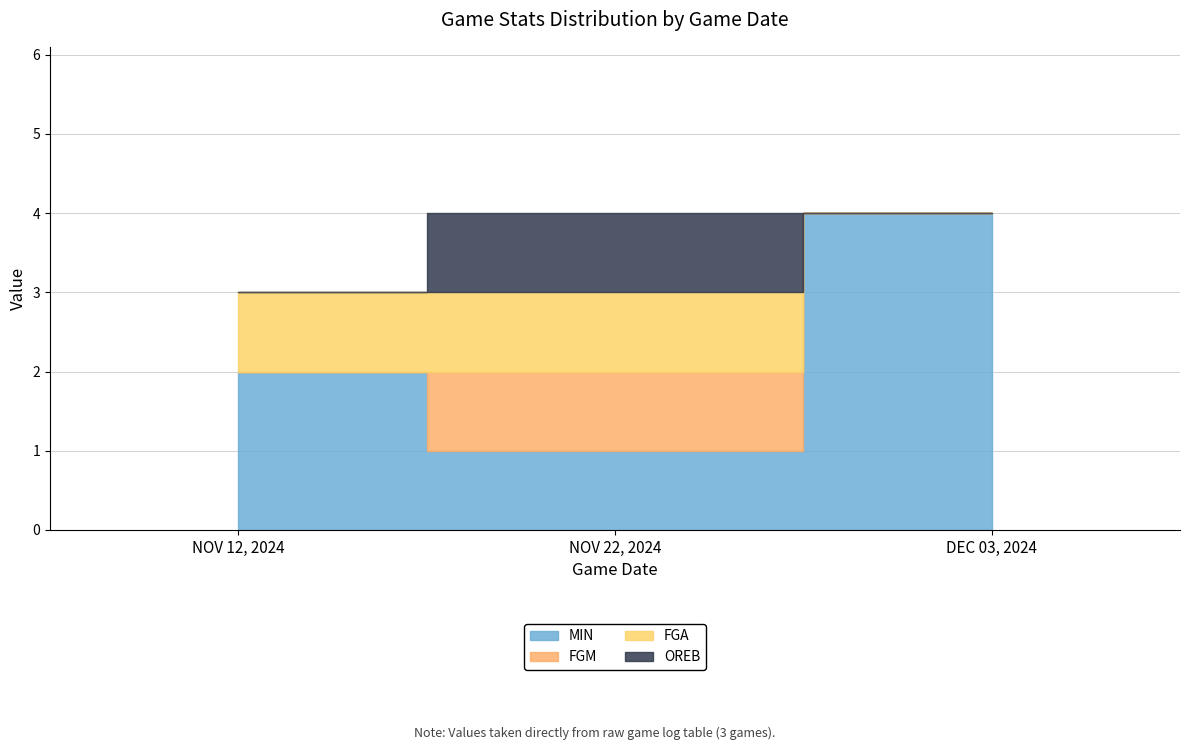

Which category has the highest value in the FGM series?

NOV 22, 2024